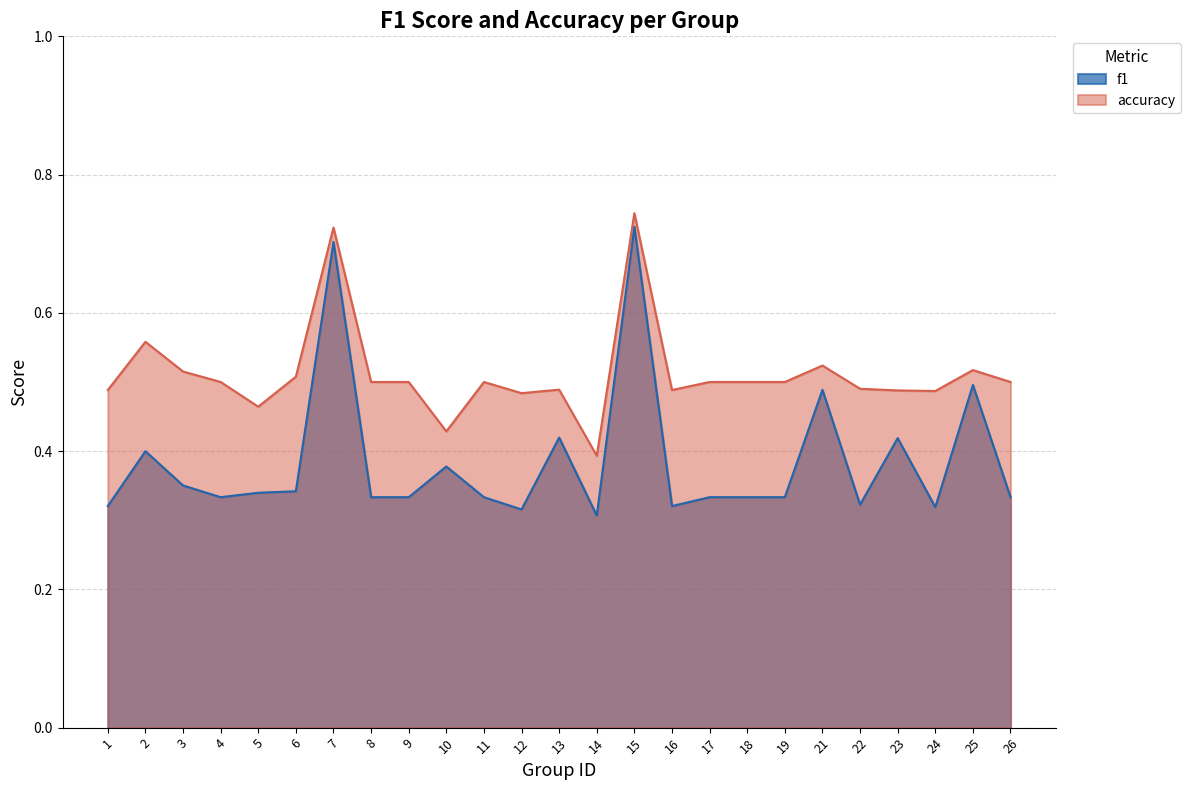

Which series changed the most between 10 and 12?

f1